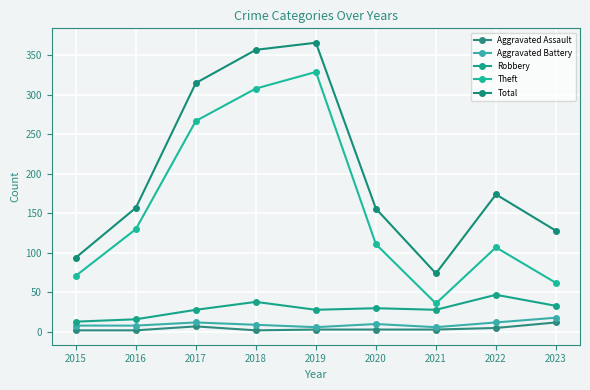

How many categories are shown in the chart?

9